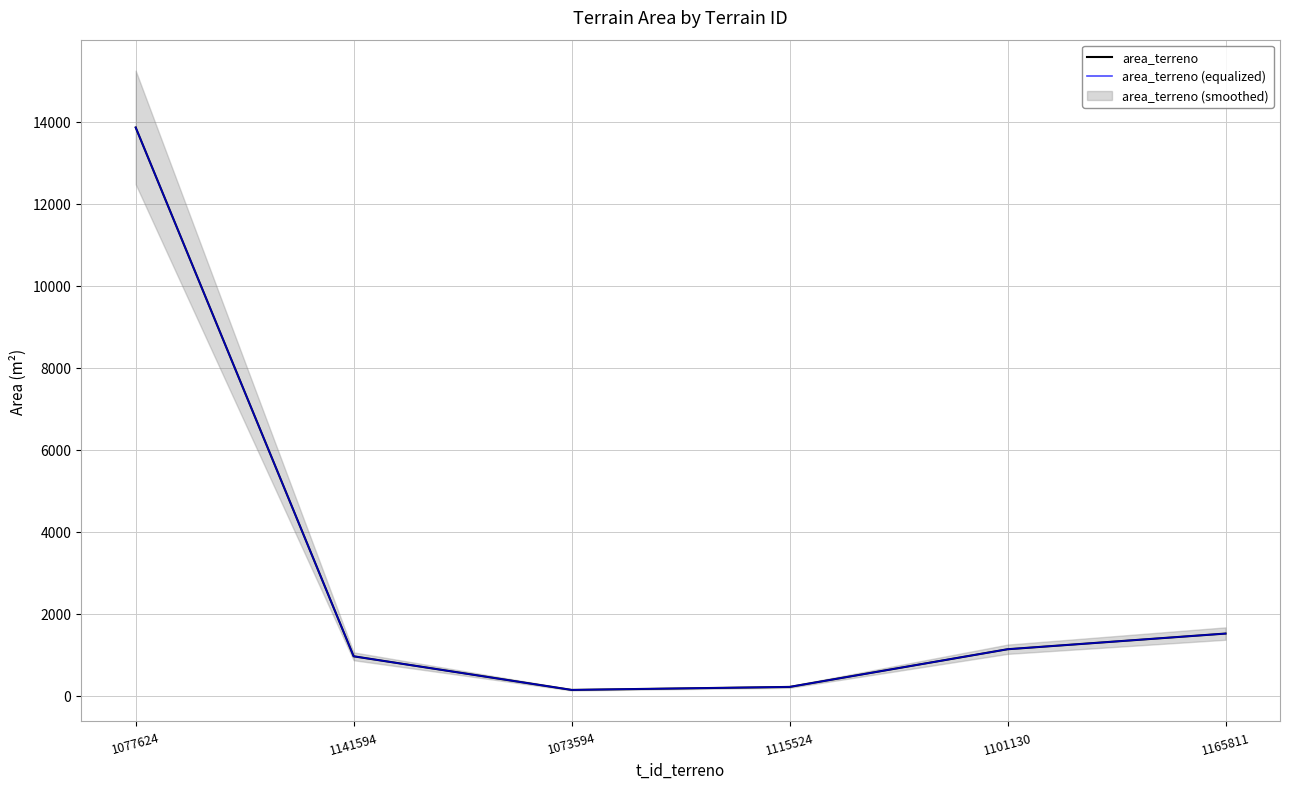

Which category has the lowest value in the area_terreno (equalized) series?

1073594